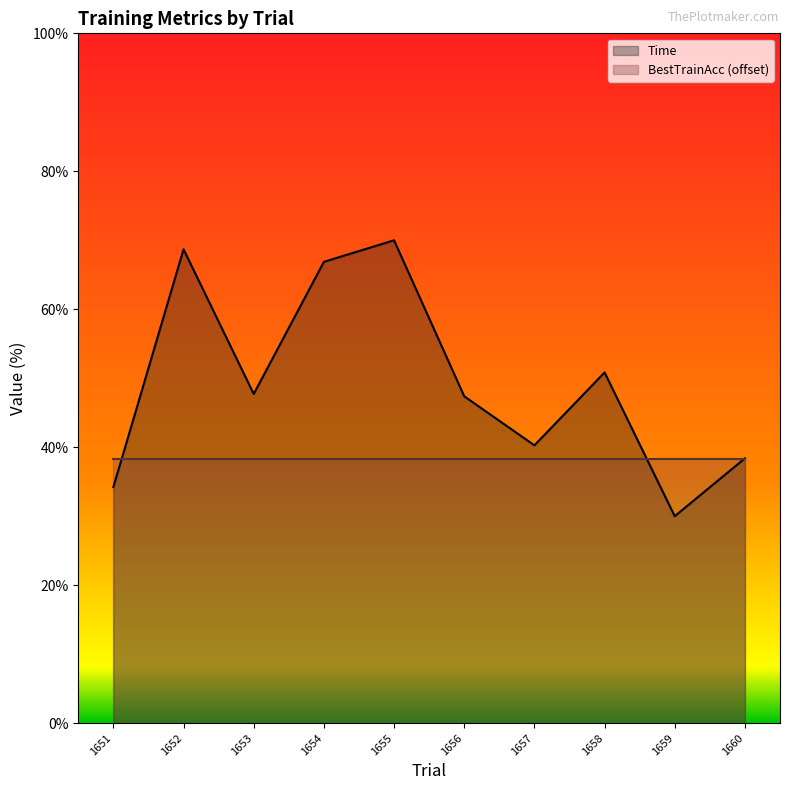

What is the sum of the values at 1657 and 1651?

74.5